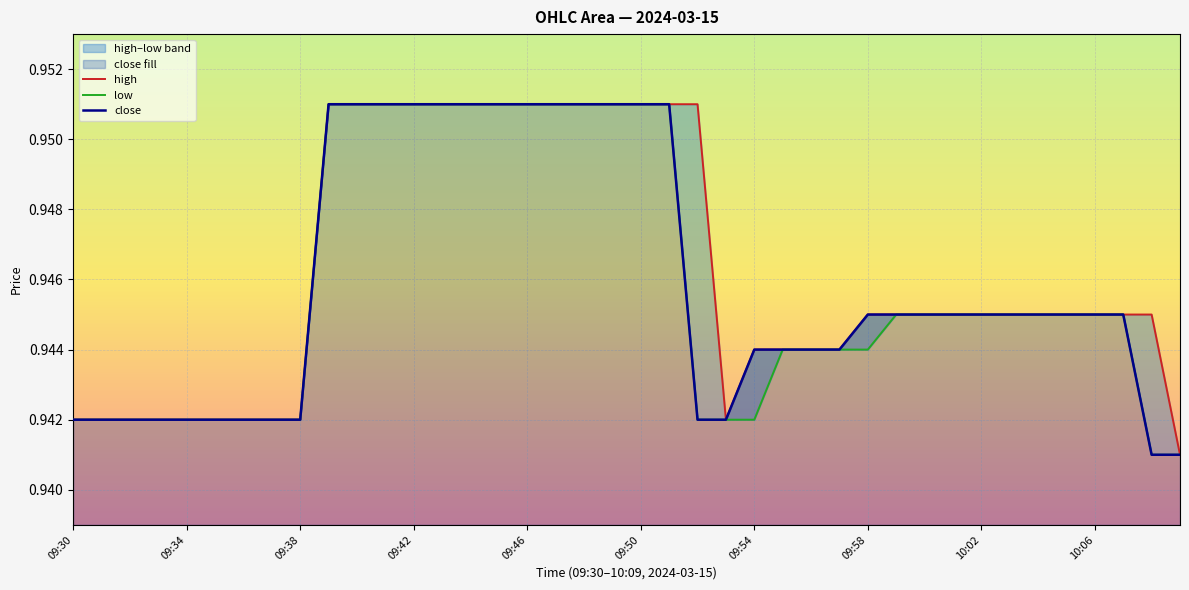

How many high values are between 0 and 1?

40